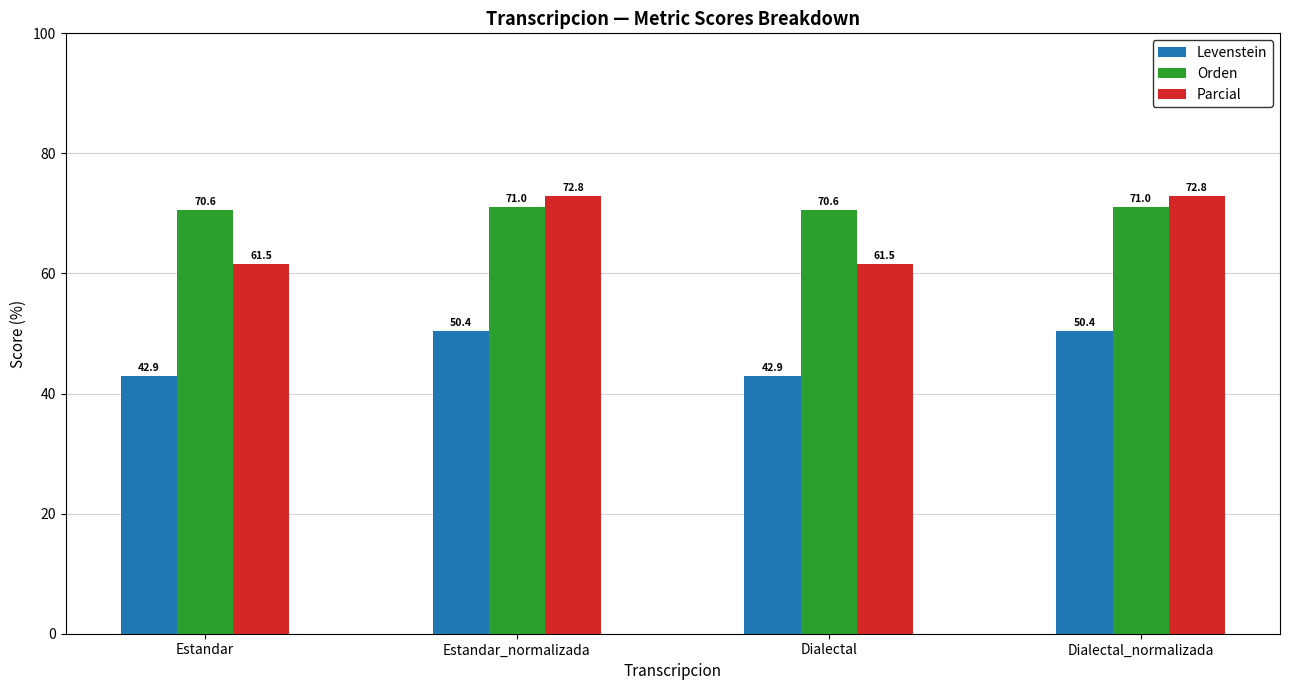

What is the label of the 2nd bar from the right?

Dialectal